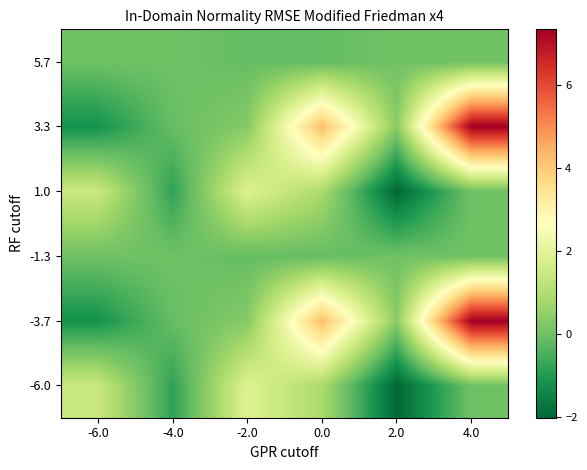

What is the total value across all series at -2.0?

4.1